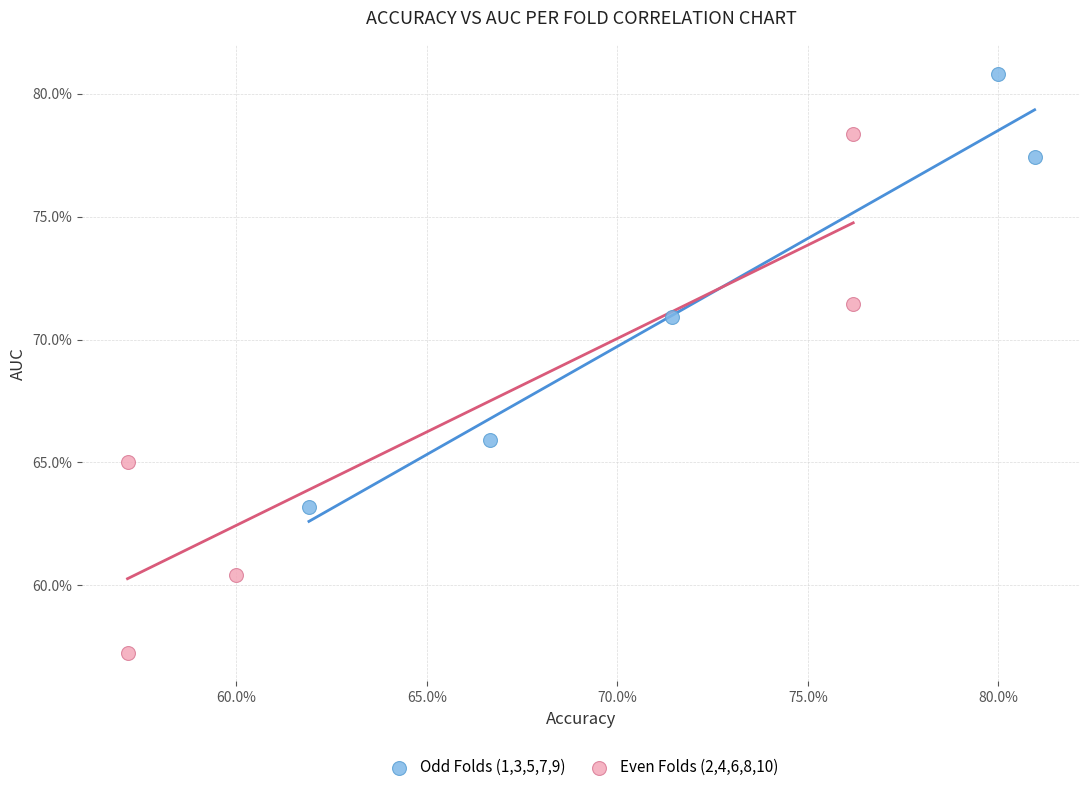

Which series contains the highest Y value?

Odd Folds (1,3,5,7,9)